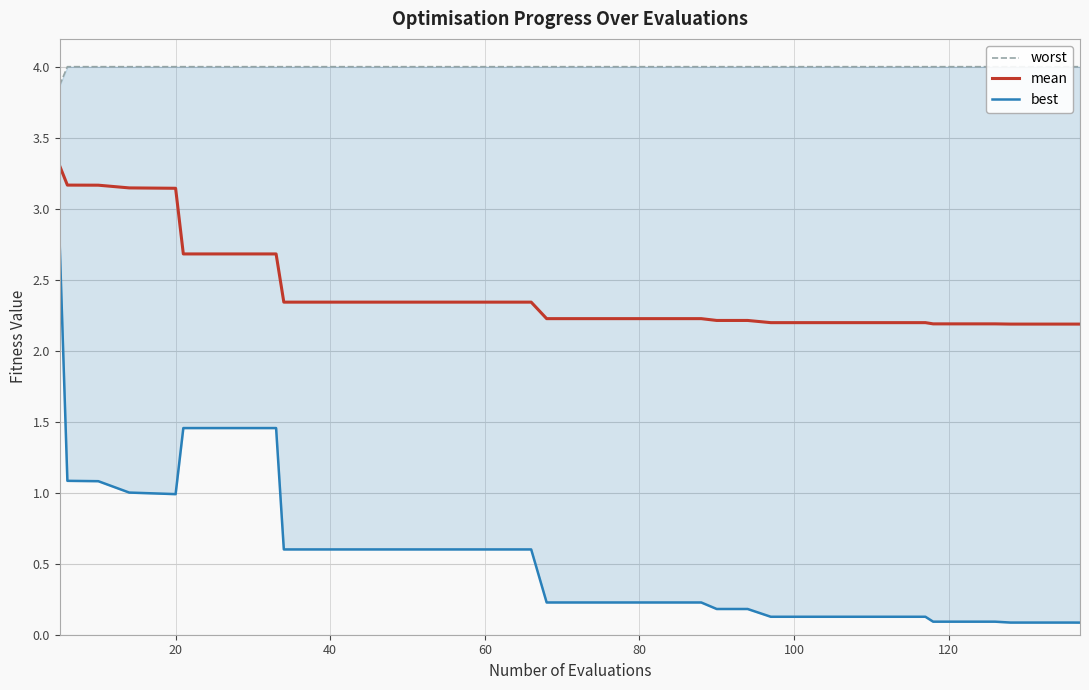

What is the sum of all mean values?

97.2